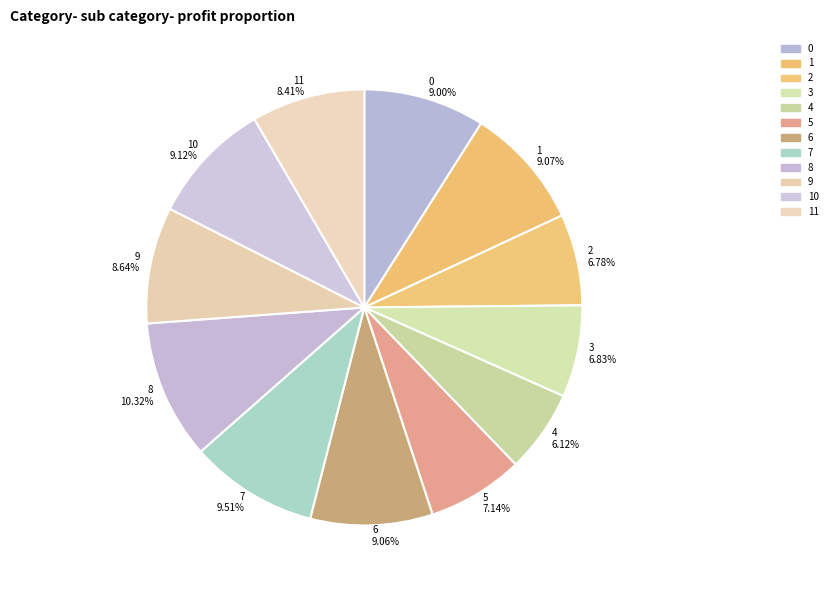

To the nearest percent, what percentage of the pie is 9?

9%